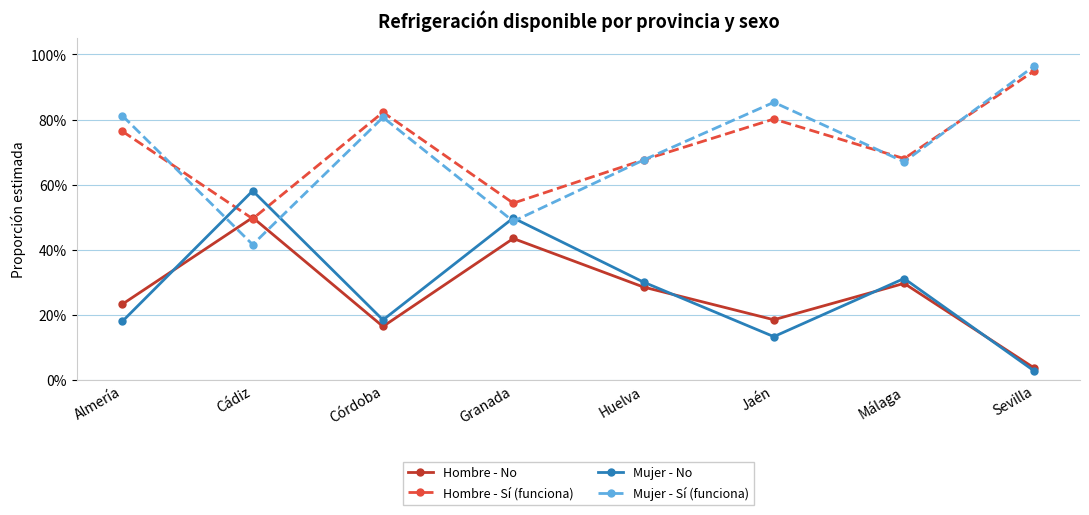

What is the maximum value shown in the chart?

1.0